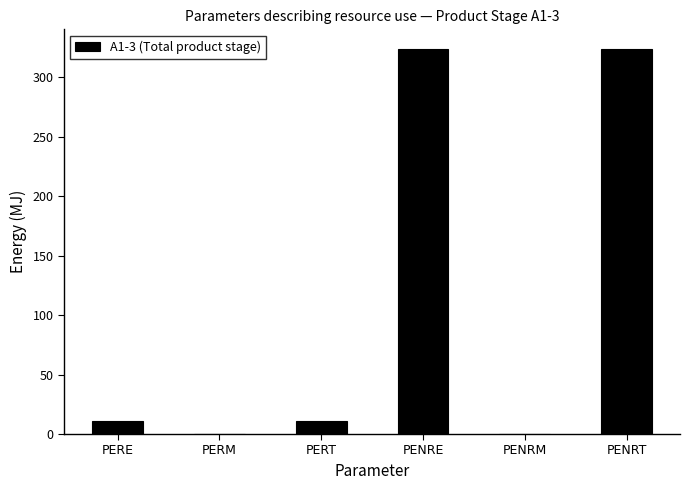

What is the greatest value displayed?

324.0